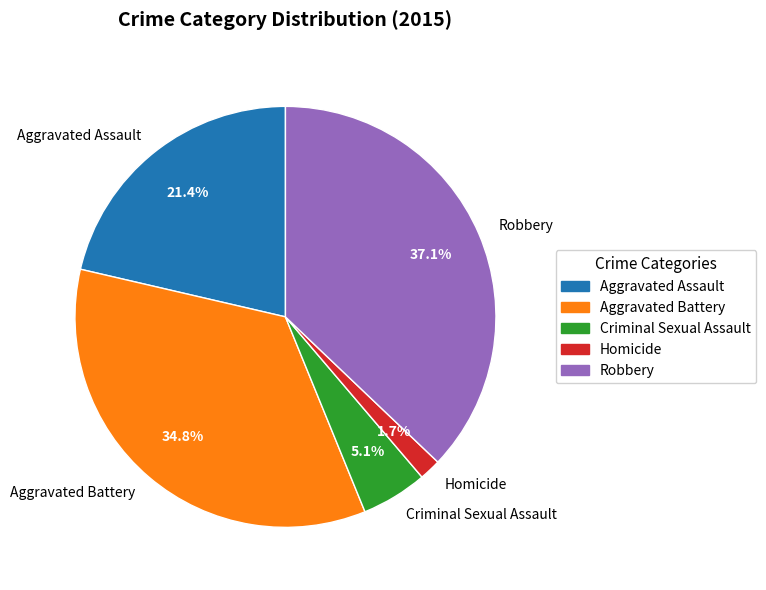

What percentage is the Homicide slice, to the nearest percent?

2%